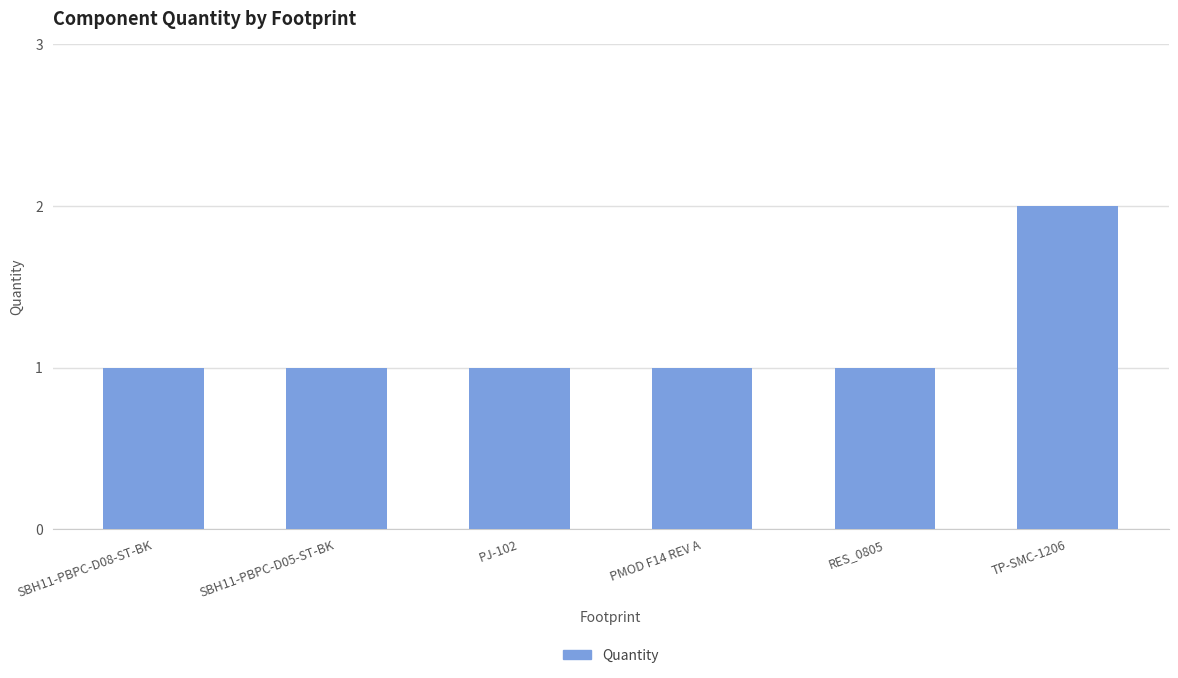

How many series are shown in this chart?

1